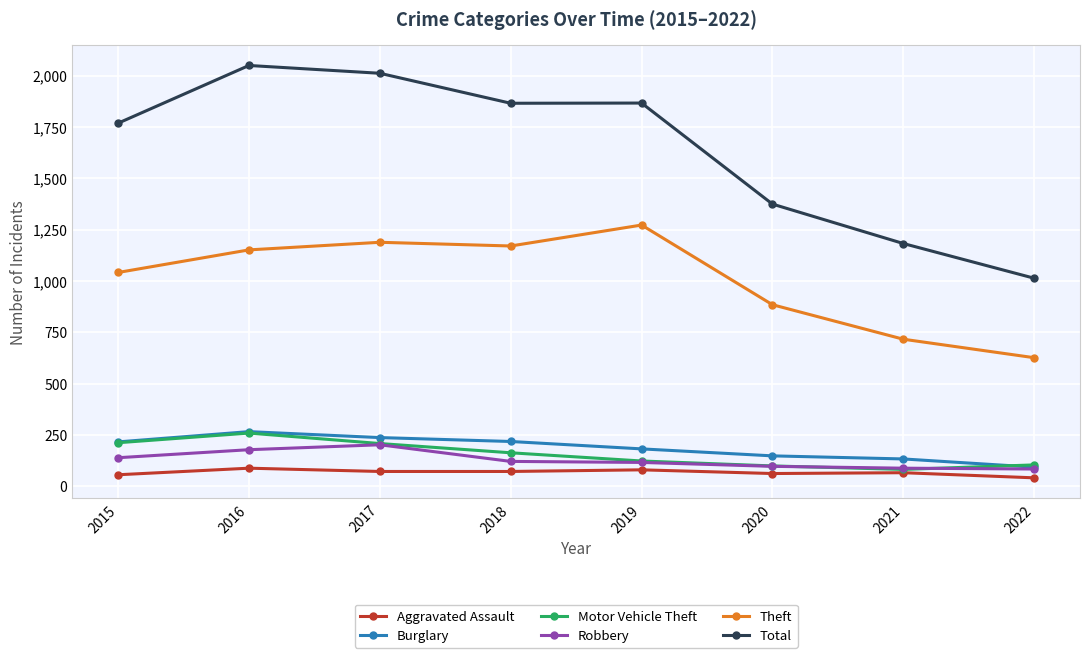

Is it true that Aggravated Assault equals 88 at 2016?

True